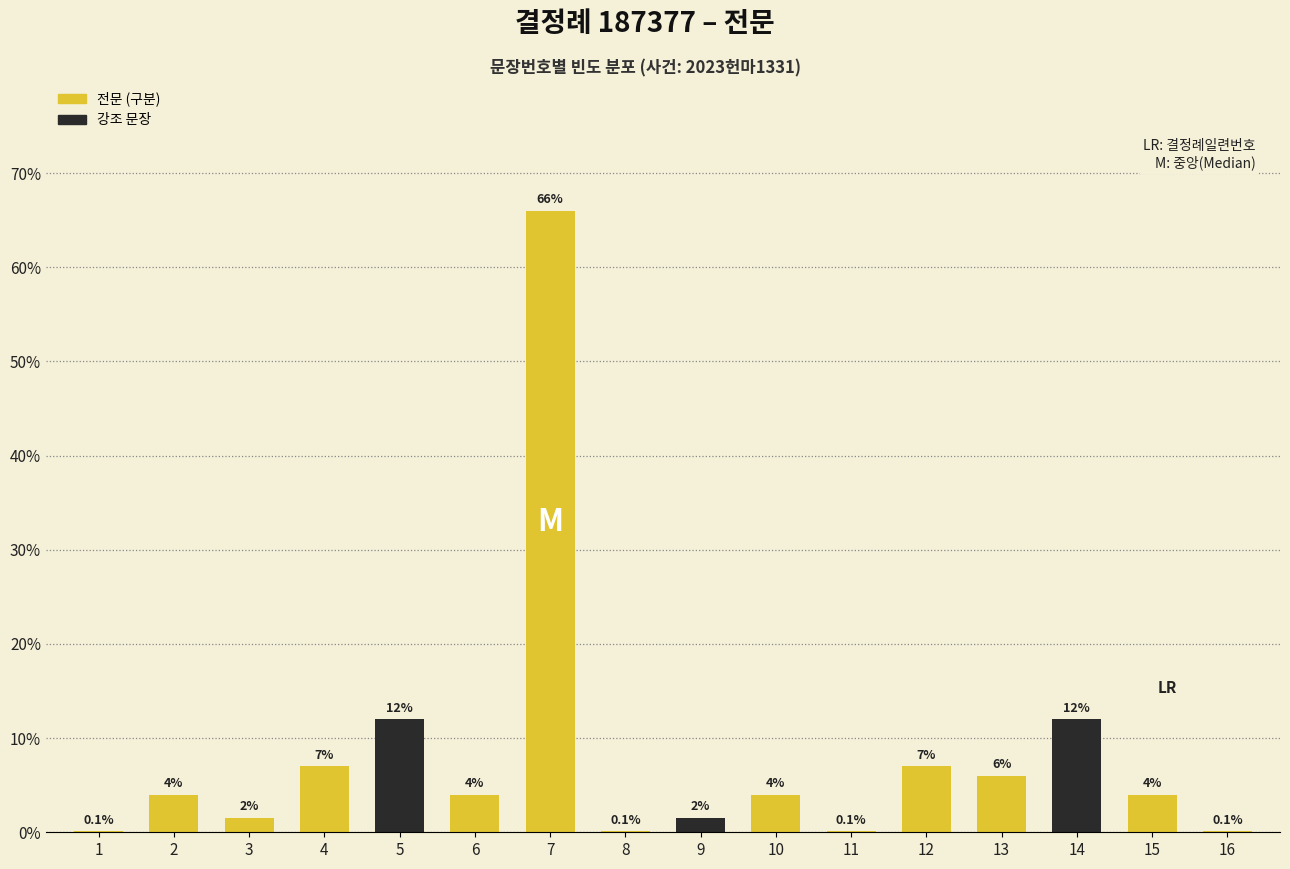

What is the sum of the values at 11 and 7?

0.7